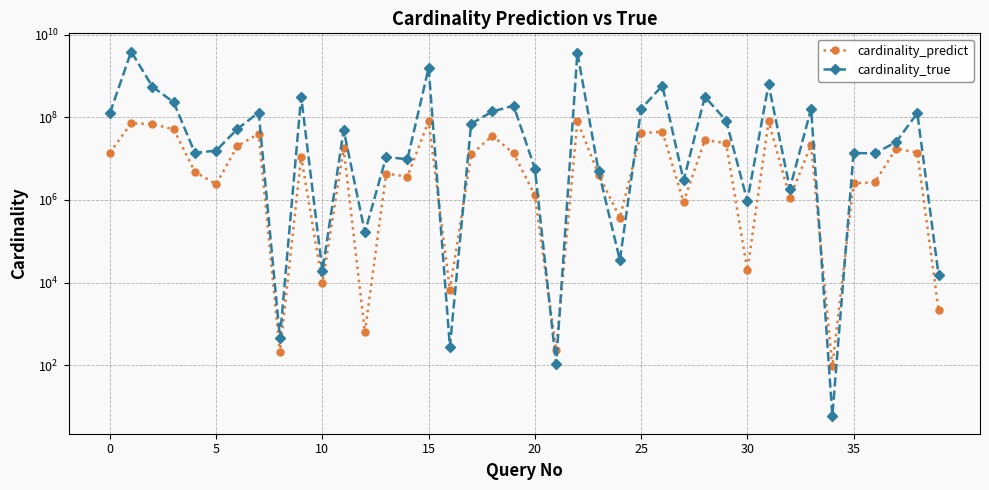

True or false: cardinality_true and cardinality_predict cross at least once.

True